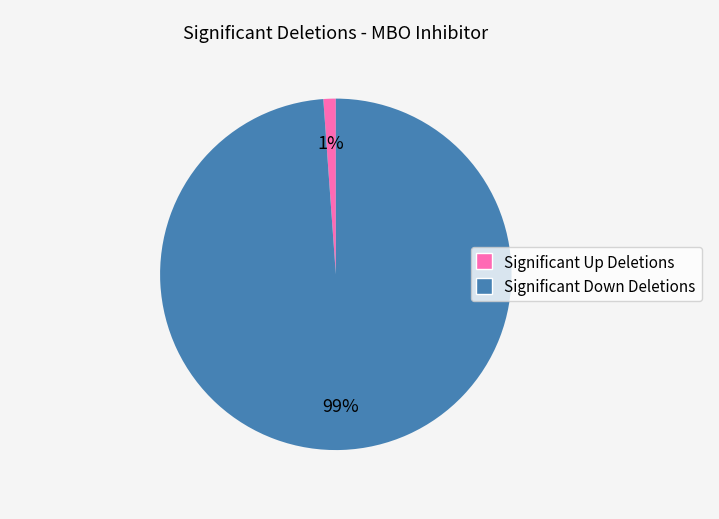

To the nearest percent, what is the difference between the largest and smallest slice percentages?

98%